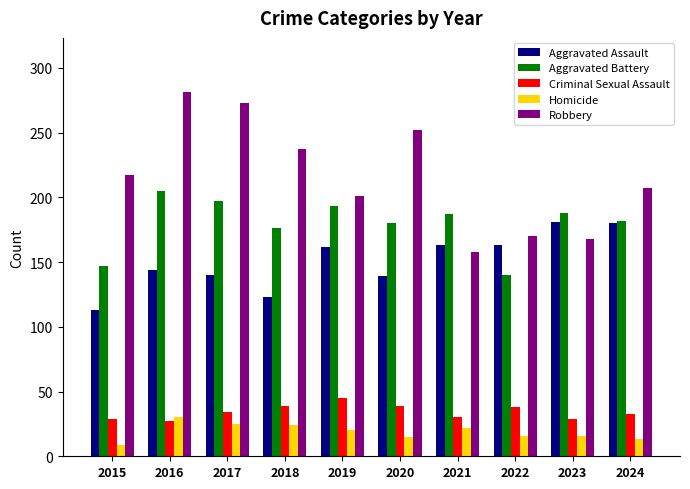

What is the minimum value for Aggravated Battery?

140